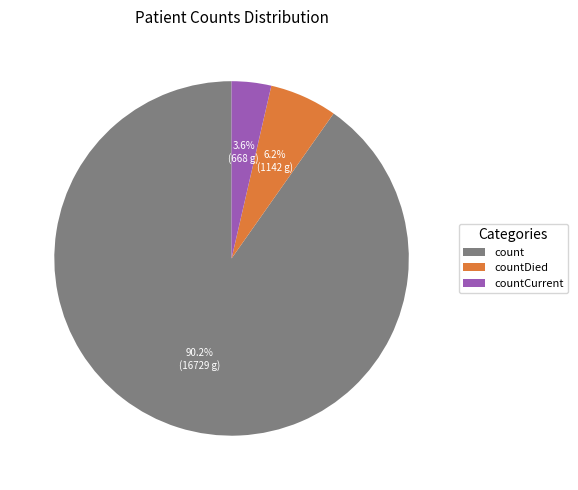

Approximately how many times larger is the value at countCurrent compared to countDied?

0.6